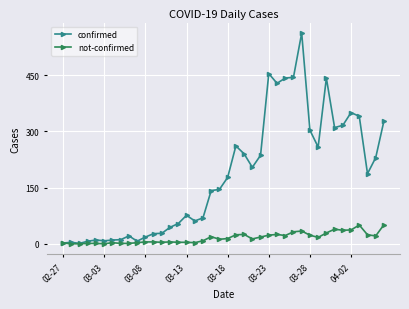

Rank the series by their average value, from lowest to highest.

not-confirmed, confirmed